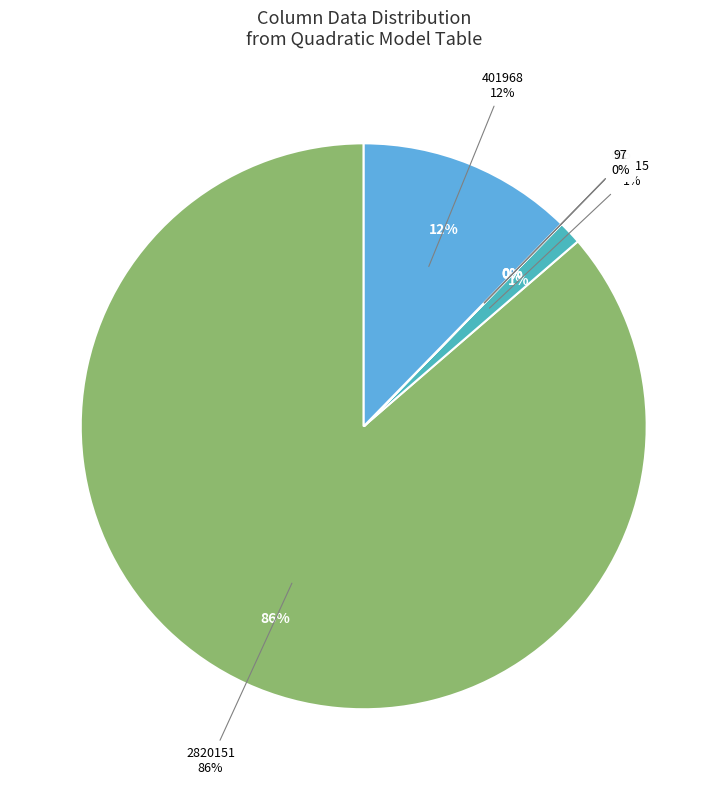

What is the ratio of the value at 2820151 to the value at 43515?

64.8